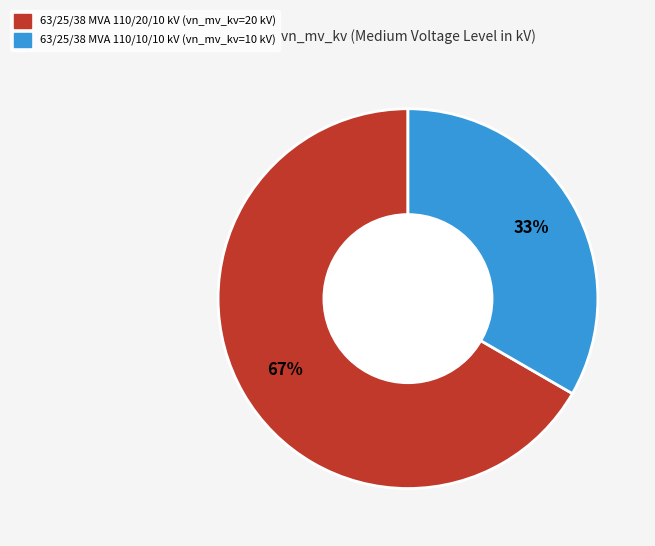

Approximately how many times larger is the value at 63/25/38 MVA 110/10/10 kV compared to 63/25/38 MVA 110/20/10 kV?

0.5